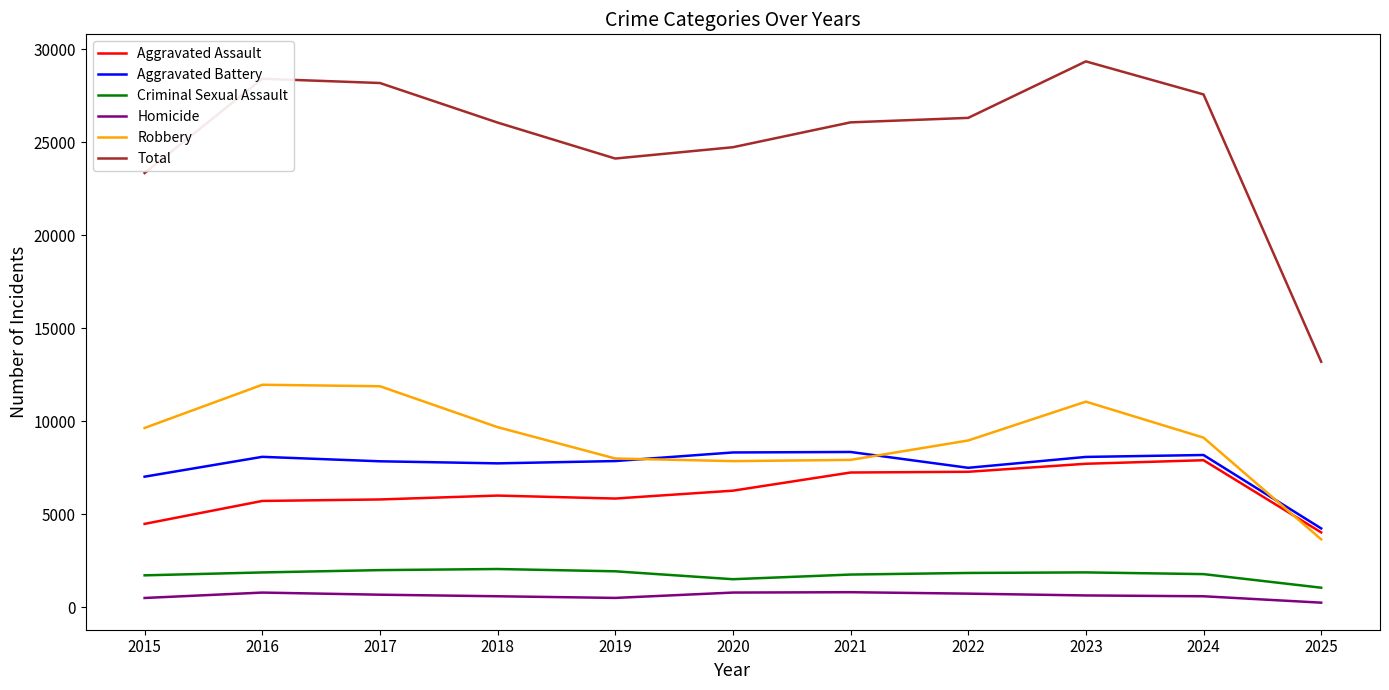

After their last crossing, which series has the higher values: Aggravated Assault or Robbery?

Aggravated Assault